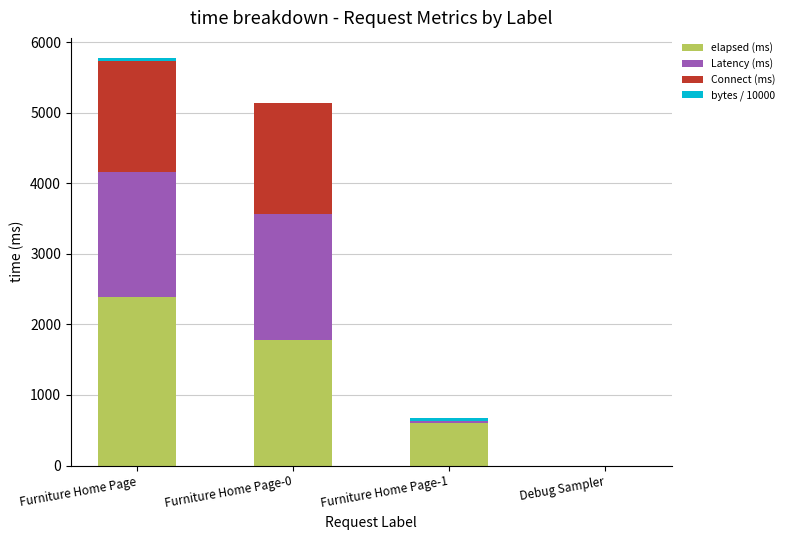

What is the sum of all elapsed (ms) values?

4764.0